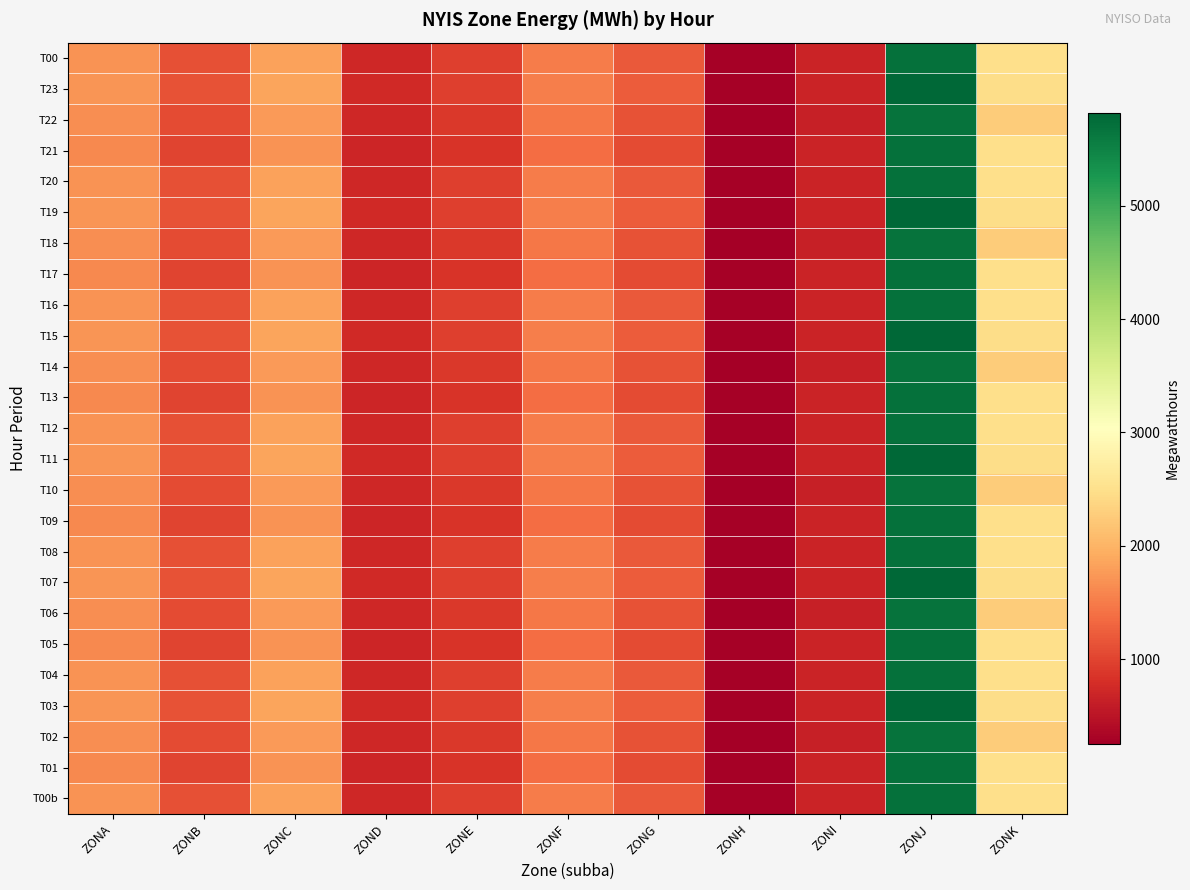

Reading left to right, what are all the values shown in this chart?

T00: ZONA=1692	ZONB=1122	ZONC=1833	ZOND=713	ZONE=955	ZONF=1497	ZONG=1212	ZONH=295	ZONI=683	ZONJ=5709	ZONK=2478
T23: ZONA=1712	ZONB=1139	ZONC=1853	ZOND=737	ZONE=955	ZONF=1525	ZONG=1222	ZONH=284	ZONI=677	ZONJ=5819	ZONK=2469
T22: ZONA=1648	ZONB=1078	ZONC=1771	ZOND=725	ZONE=902	ZONF=1455	ZONG=1144	ZONH=256	ZONI=635	ZONJ=5667	ZONK=2272
T21: ZONA=1611	ZONB=1016	ZONC=1694	ZOND=710	ZONE=857	ZONF=1368	ZONG=1066	ZONH=295	ZONI=683	ZONJ=5709	ZONK=2478
T20: ZONA=1692	ZONB=1122	ZONC=1833	ZOND=713	ZONE=955	ZONF=1497	ZONG=1212	ZONH=295	ZONI=683	ZONJ=5709	ZONK=2478
T19: ZONA=1712	ZONB=1139	ZONC=1853	ZOND=737	ZONE=955	ZONF=1525	ZONG=1222	ZONH=284	ZONI=677	ZONJ=5819	ZONK=2469
T18: ZONA=1648	ZONB=1078	ZONC=1771	ZOND=725	ZONE=902	ZONF=1455	ZONG=1144	ZONH=256	ZONI=635	ZONJ=5667	ZONK=2272
T17: ZONA=1611	ZONB=1016	ZONC=1694	ZOND=710	ZONE=857	ZONF=1368	ZONG=1066	ZONH=295	ZONI=683	ZONJ=5709	ZONK=2478
T16: ZONA=1692	ZONB=1122	ZONC=1833	ZOND=713	ZONE=955	ZONF=1497	ZONG=1212	ZONH=295	ZONI=683	ZONJ=5709	ZONK=2478
T15: ZONA=1712	ZONB=1139	ZONC=1853	ZOND=737	ZONE=955	ZONF=1525	ZONG=1222	ZONH=284	ZONI=677	ZONJ=5819	ZONK=2469
T14: ZONA=1648	ZONB=1078	ZONC=1771	ZOND=725	ZONE=902	ZONF=1455	ZONG=1144	ZONH=256	ZONI=635	ZONJ=5667	ZONK=2272
T13: ZONA=1611	ZONB=1016	ZONC=1694	ZOND=710	ZONE=857	ZONF=1368	ZONG=1066	ZONH=295	ZONI=683	ZONJ=5709	ZONK=2478
T12: ZONA=1692	ZONB=1122	ZONC=1833	ZOND=713	ZONE=955	ZONF=1497	ZONG=1212	ZONH=295	ZONI=683	ZONJ=5709	ZONK=2478
T11: ZONA=1712	ZONB=1139	ZONC=1853	ZOND=737	ZONE=955	ZONF=1525	ZONG=1222	ZONH=284	ZONI=677	ZONJ=5819	ZONK=2469
T10: ZONA=1648	ZONB=1078	ZONC=1771	ZOND=725	ZONE=902	ZONF=1455	ZONG=1144	ZONH=256	ZONI=635	ZONJ=5667	ZONK=2272
T09: ZONA=1611	ZONB=1016	ZONC=1694	ZOND=710	ZONE=857	ZONF=1368	ZONG=1066	ZONH=295	ZONI=683	ZONJ=5709	ZONK=2478
T08: ZONA=1692	ZONB=1122	ZONC=1833	ZOND=713	ZONE=955	ZONF=1497	ZONG=1212	ZONH=295	ZONI=683	ZONJ=5709	ZONK=2478
T07: ZONA=1712	ZONB=1139	ZONC=1853	ZOND=737	ZONE=955	ZONF=1525	ZONG=1222	ZONH=284	ZONI=677	ZONJ=5819	ZONK=2469
T06: ZONA=1648	ZONB=1078	ZONC=1771	ZOND=725	ZONE=902	ZONF=1455	ZONG=1144	ZONH=256	ZONI=635	ZONJ=5667	ZONK=2272
T05: ZONA=1611	ZONB=1016	ZONC=1694	ZOND=710	ZONE=857	ZONF=1368	ZONG=1066	ZONH=295	ZONI=683	ZONJ=5709	ZONK=2478
T04: ZONA=1692	ZONB=1122	ZONC=1833	ZOND=713	ZONE=955	ZONF=1497	ZONG=1212	ZONH=295	ZONI=683	ZONJ=5709	ZONK=2478
T03: ZONA=1712	ZONB=1139	ZONC=1853	ZOND=737	ZONE=955	ZONF=1525	ZONG=1222	ZONH=284	ZONI=677	ZONJ=5819	ZONK=2469
T02: ZONA=1648	ZONB=1078	ZONC=1771	ZOND=725	ZONE=902	ZONF=1455	ZONG=1144	ZONH=256	ZONI=635	ZONJ=5667	ZONK=2272
T01: ZONA=1611	ZONB=1016	ZONC=1694	ZOND=710	ZONE=857	ZONF=1368	ZONG=1066	ZONH=295	ZONI=683	ZONJ=5709	ZONK=2478
T00b: ZONA=1692	ZONB=1122	ZONC=1833	ZOND=713	ZONE=955	ZONF=1497	ZONG=1212	ZONH=295	ZONI=683	ZONJ=5709	ZONK=2478